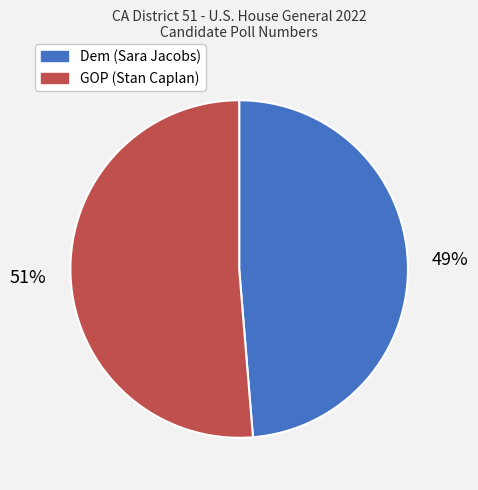

Combined, do GOP (Stan Caplan) and Dem (Sara Jacobs) account for over 50%?

Yes